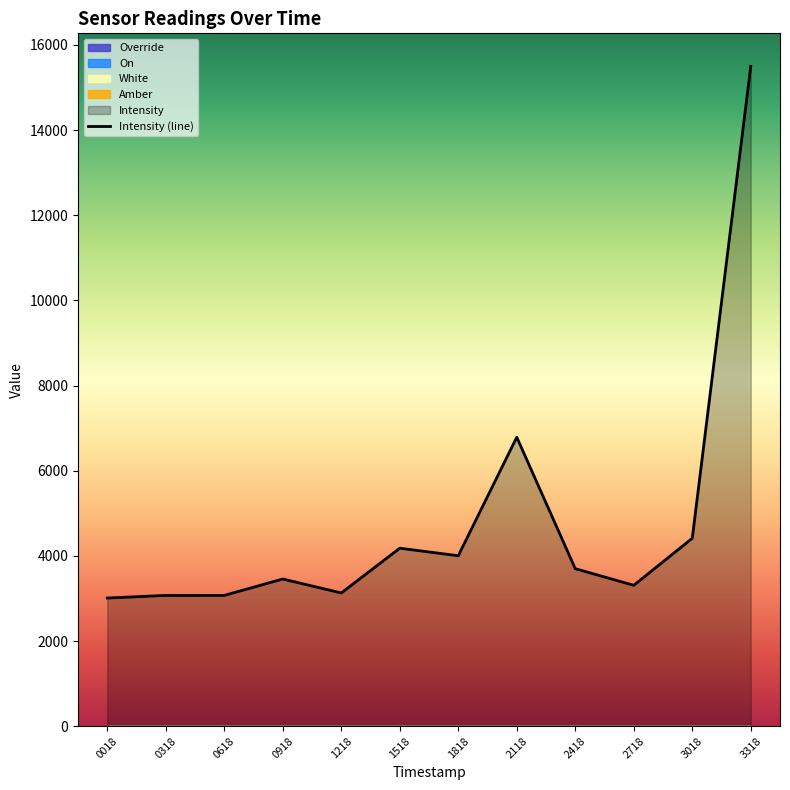

Does the chart have visible grid lines?

No